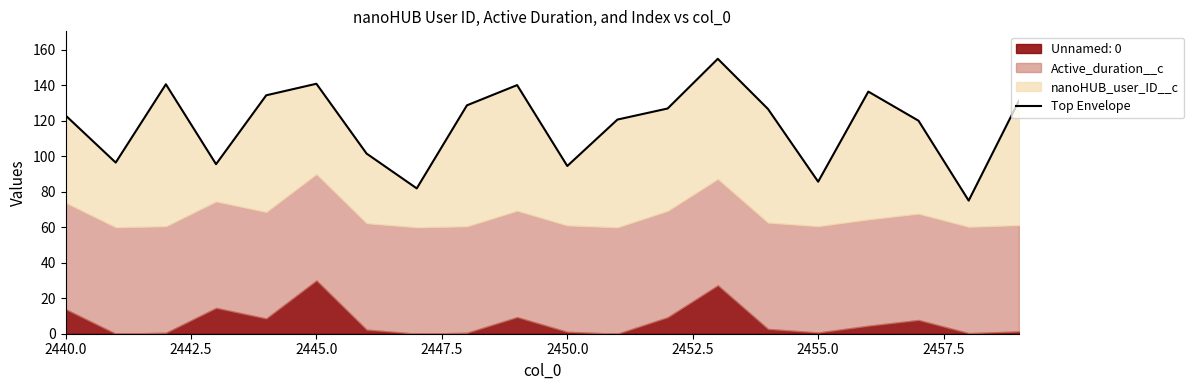

What is the difference between the maximum and minimum values?

79.9